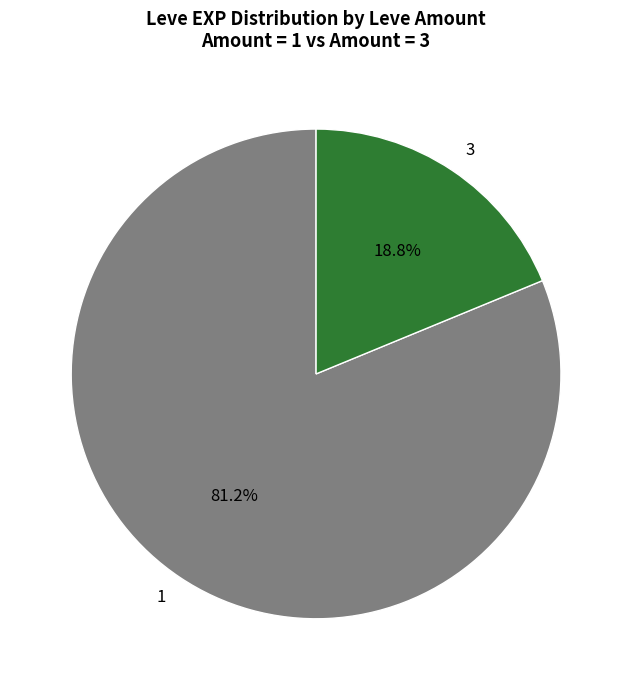

How many segments does this pie chart have?

2